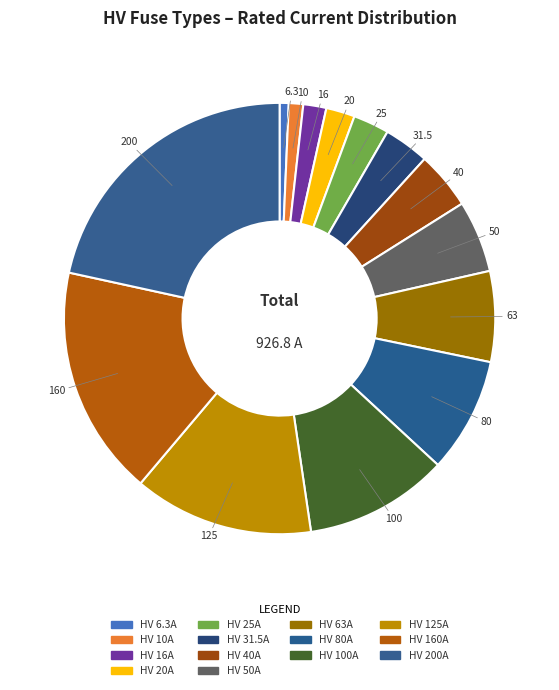

Rank the categories by value from highest to lowest.

HV 200A, HV 160A, HV 125A, HV 100A, HV 80A, HV 63A, HV 50A, HV 40A, HV 31.5A, HV 25A, HV 20A, HV 16A, HV 10A, HV 6.3A